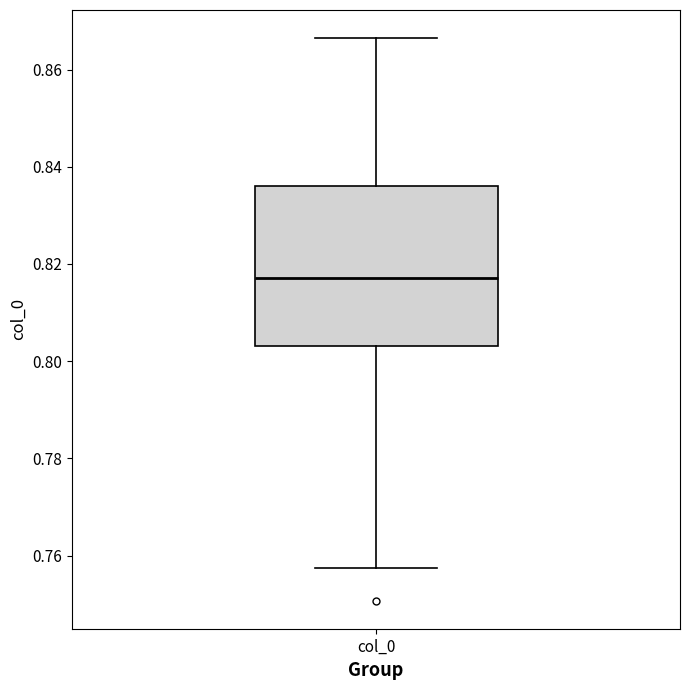

Where does the lower whisker of the box for col_0 end on the y-axis? The values are not printed on the chart, so give them approximately, as read against the axis.

0.758